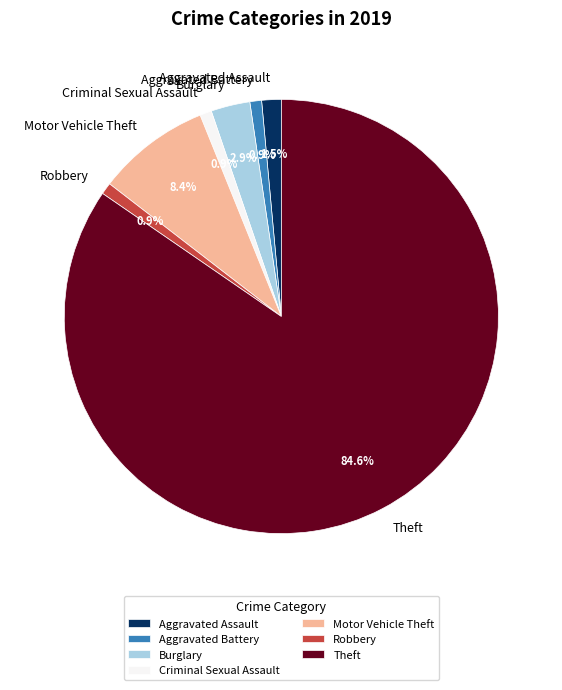

How many segments does this pie chart have?

7